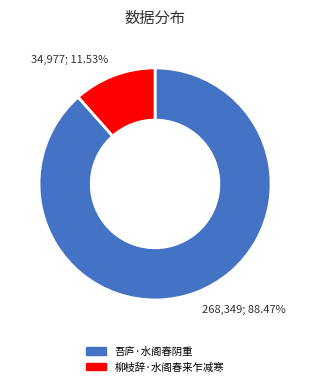

Which slice is the largest?

吾庐·水阁春阴重